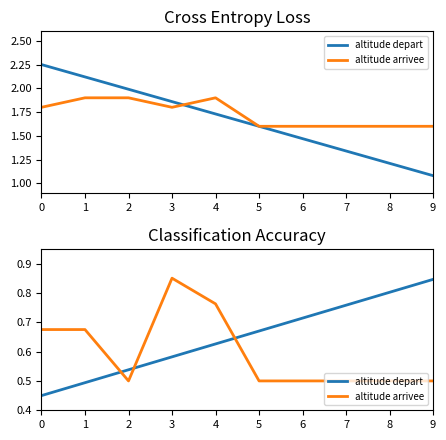

What are all the series names shown in the legend?

altitude depart, altitude arrivee